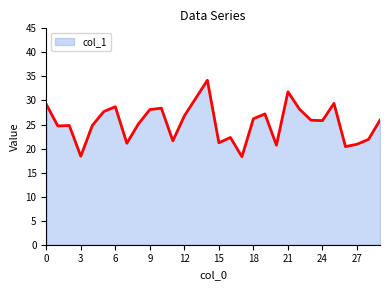

What is the difference between the maximum and minimum values?

15.9